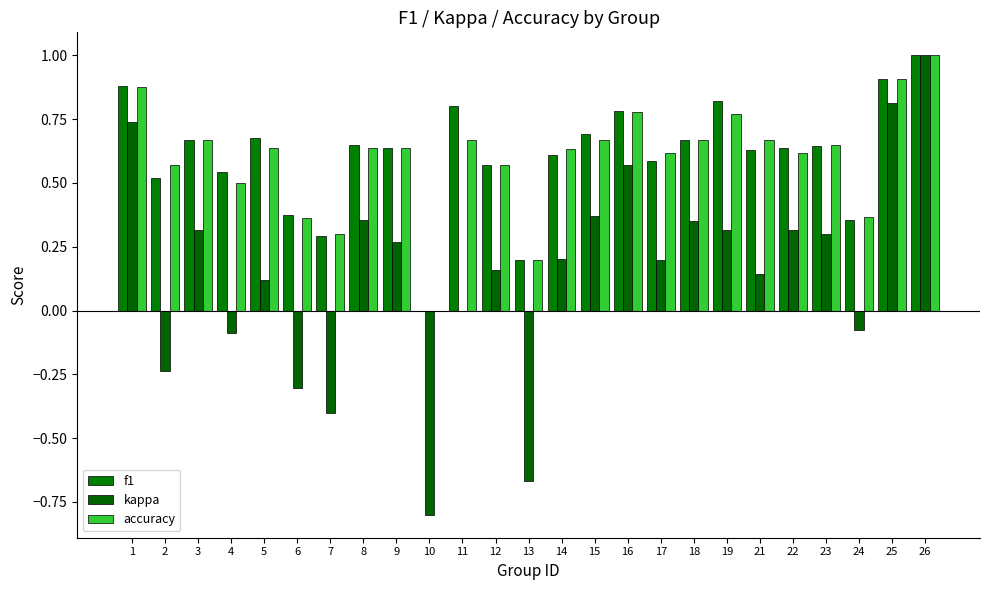

The value of kappa at 21 is 0.3. True or false?

False